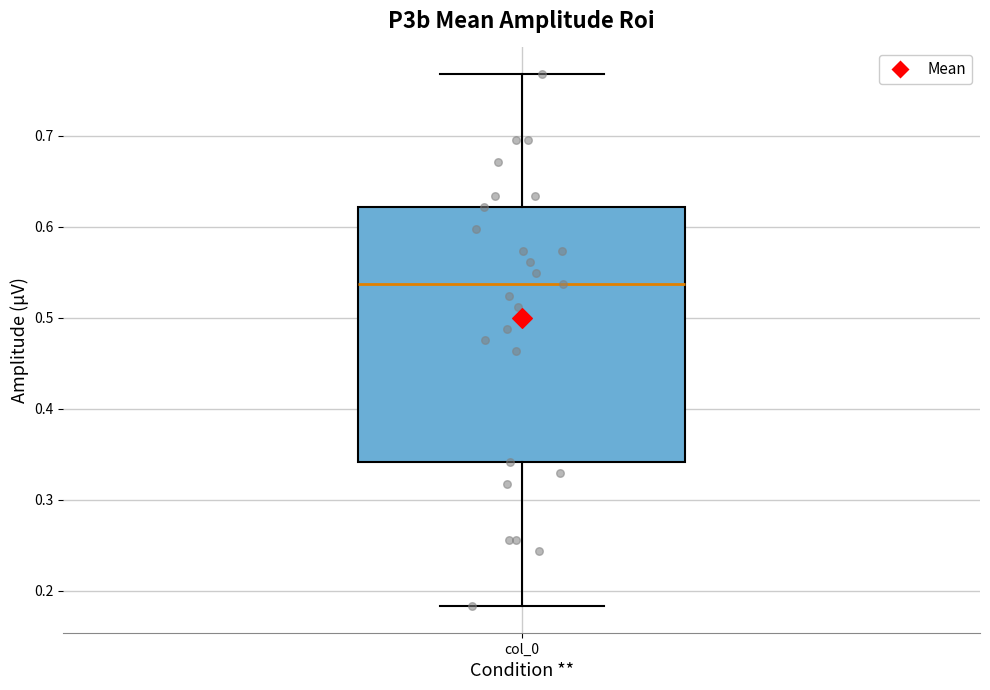

Read this box plot against the y-axis: the position of the median line, the range covered by the box, and the ends of both whiskers. The values are not printed on the chart, so give them approximately, as read against the axis.

median 0.54, box 0.34 to 0.62, whiskers 0.18 to 0.77